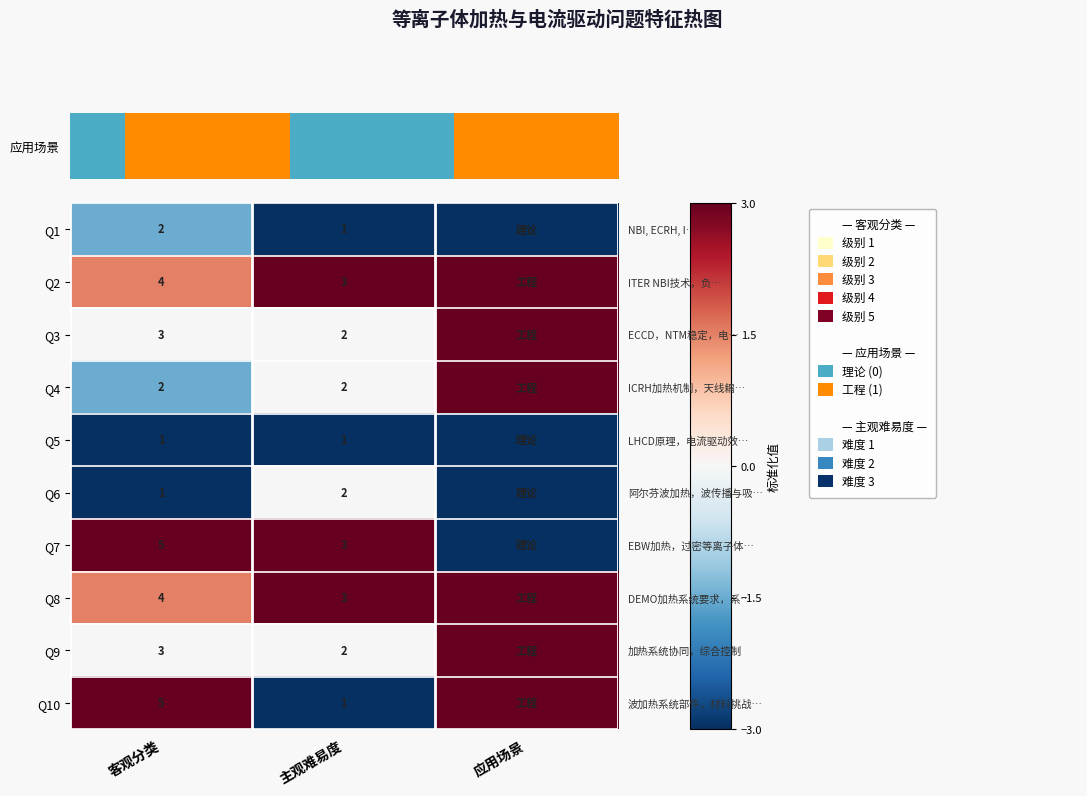

At which label is Q10 closest to 0?

客观分类